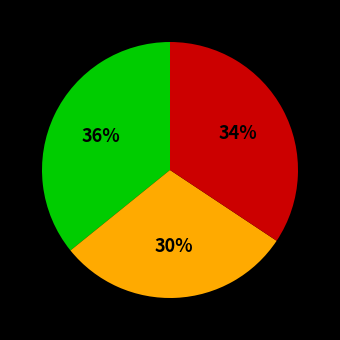

To the nearest percent, what is the average slice percentage?

33%